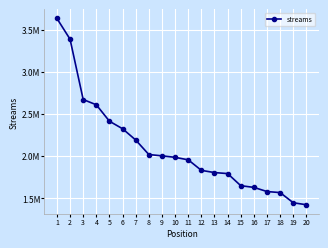

Reading left to right, list all the values displayed in this chart.

3631684	3385389	2670490	2607866	2413074	2323891	2190380	2018189	2002913	1984990	1955529	1830741	1804481	1792421	1648972	1628776	1579547	1567231	1446459	1423170